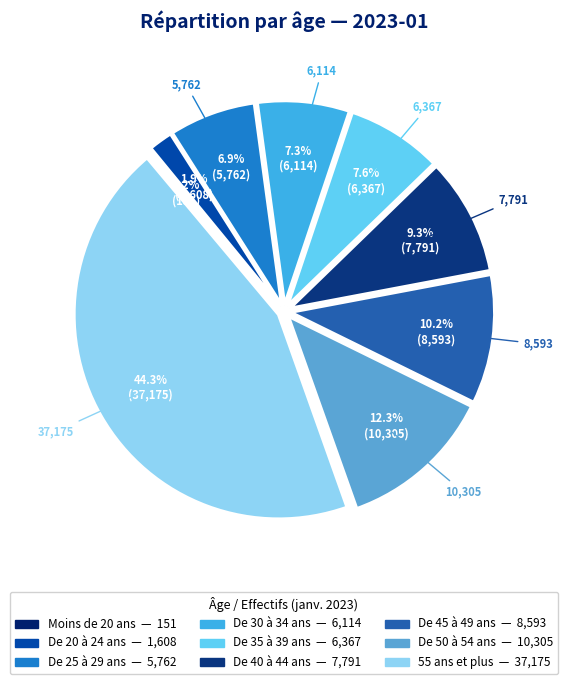

Is it true that De 50 à 54 ans is 12% of the pie?

True